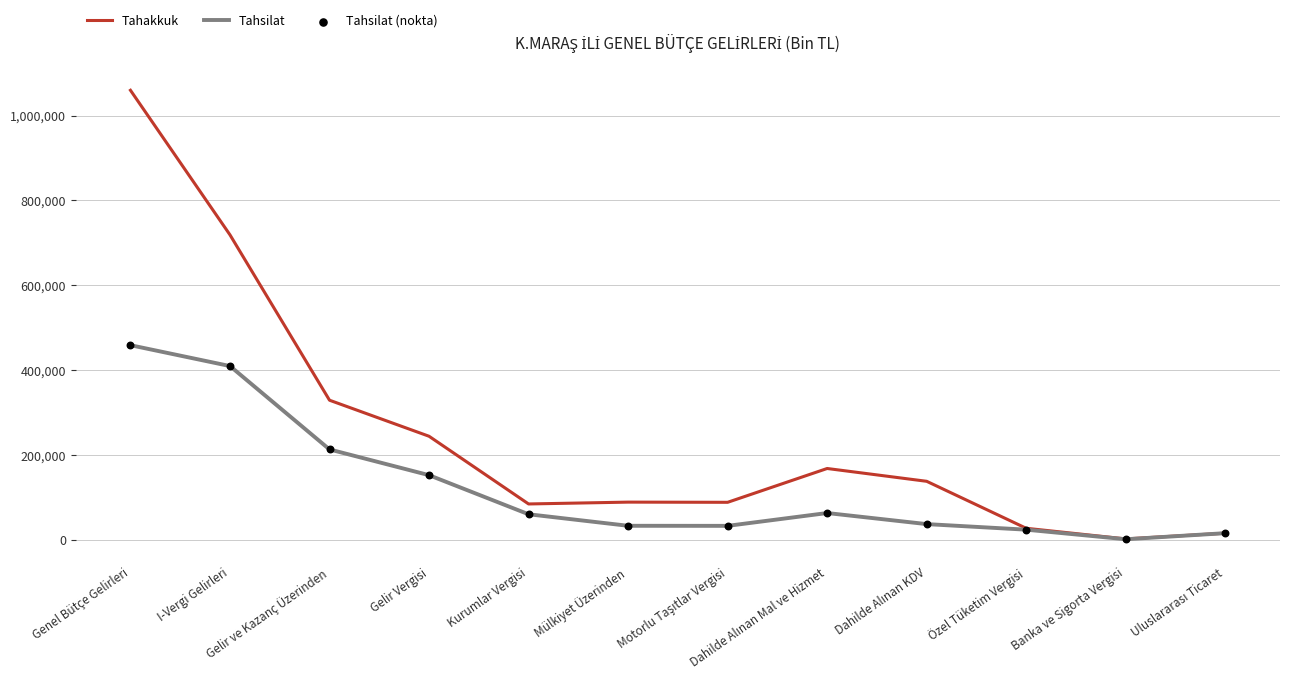

Which series has the widest spread of values?

Tahakkuk